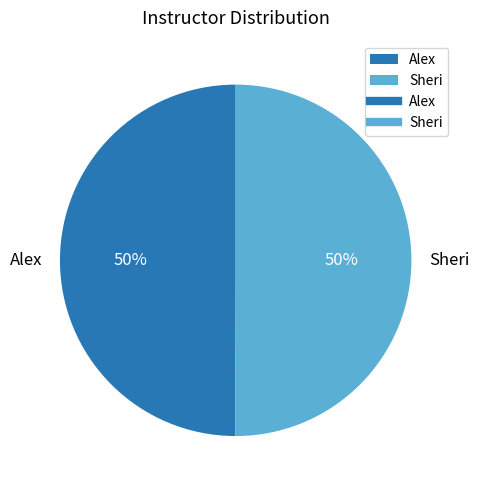

How many segments does this pie chart have?

2